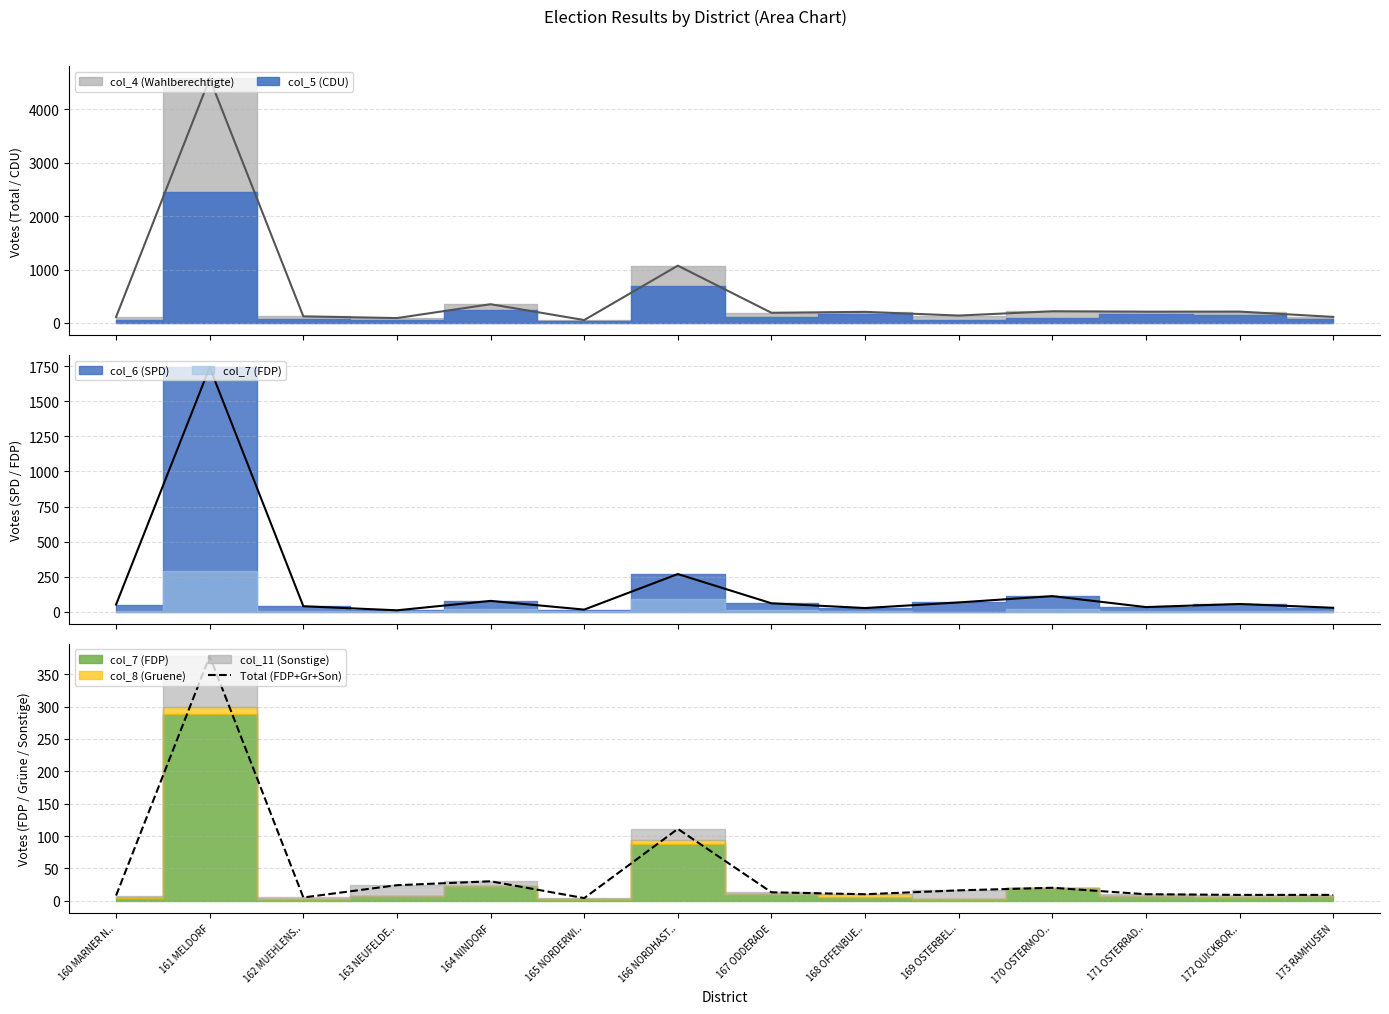

What is the sum of the values at 168 OFFENBUE.. and 165 NORDERWI..?

14